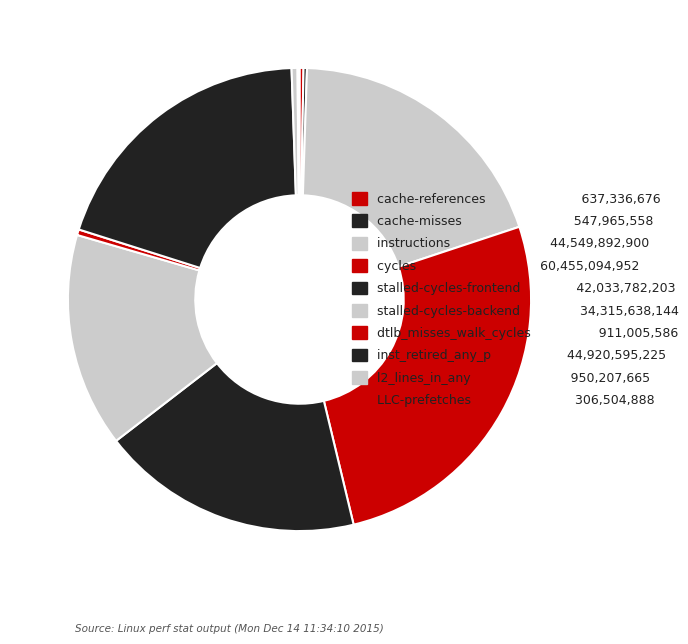

Count the number of slices in the pie.

10